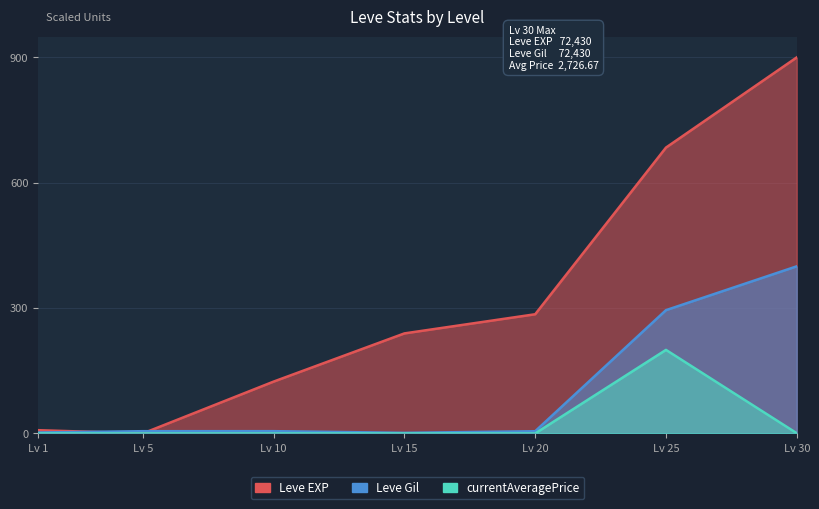

What is the average value of the Leve Gil series?

102.2